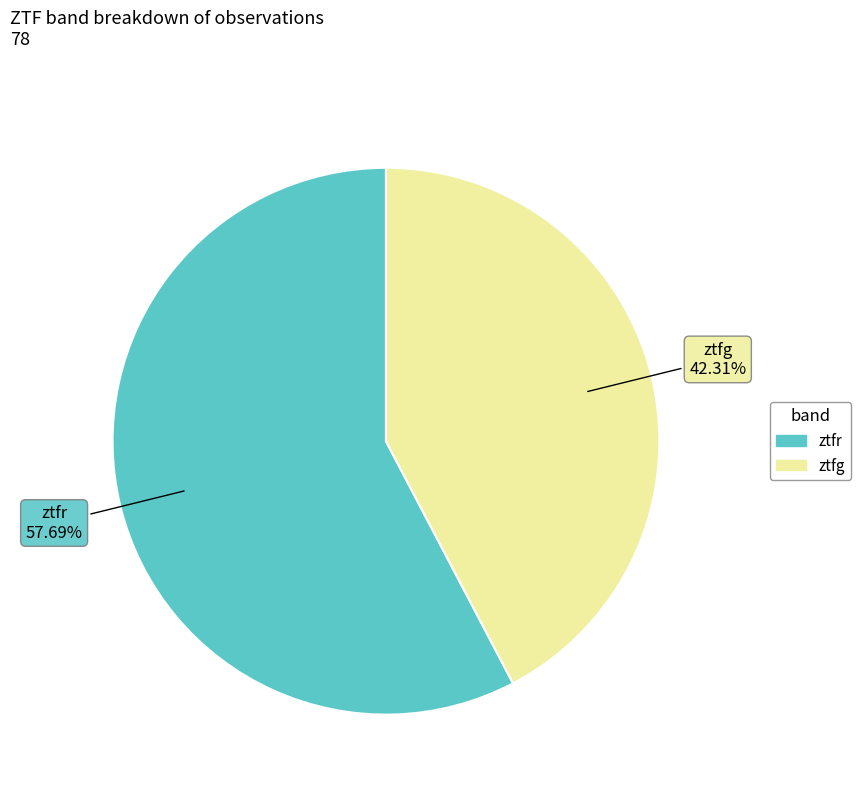

Is it true that ztfg is 31% of the pie?

False